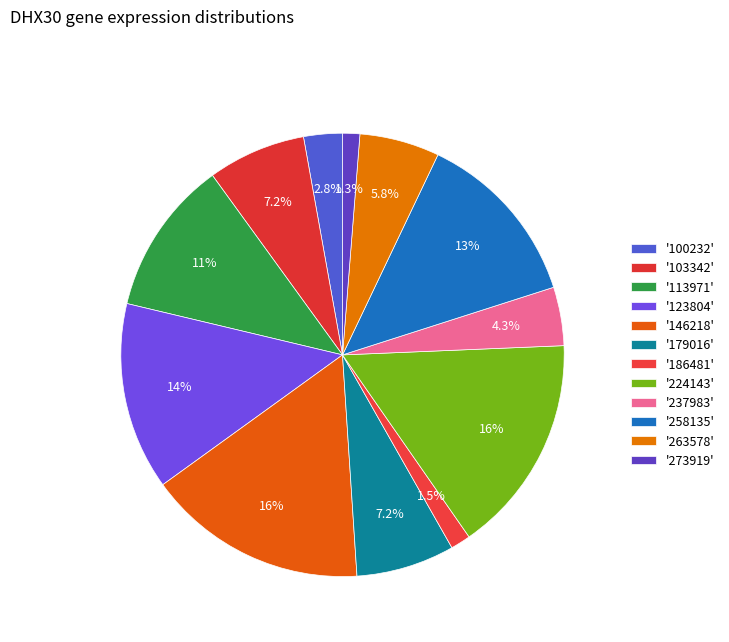

Rank the categories by value from highest to lowest.

146218, 224143, 123804, 258135, 113971, 179016, 103342, 263578, 237983, 100232, 186481, 273919